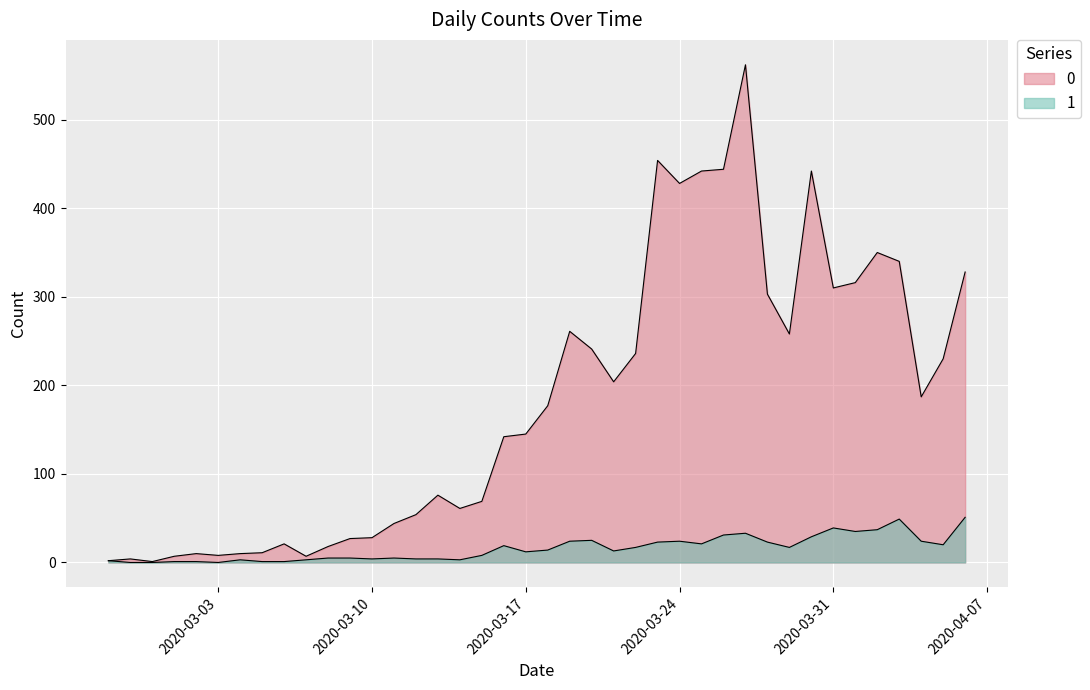

True or false: 1 has a value of 1 at 2020-03-02.

False